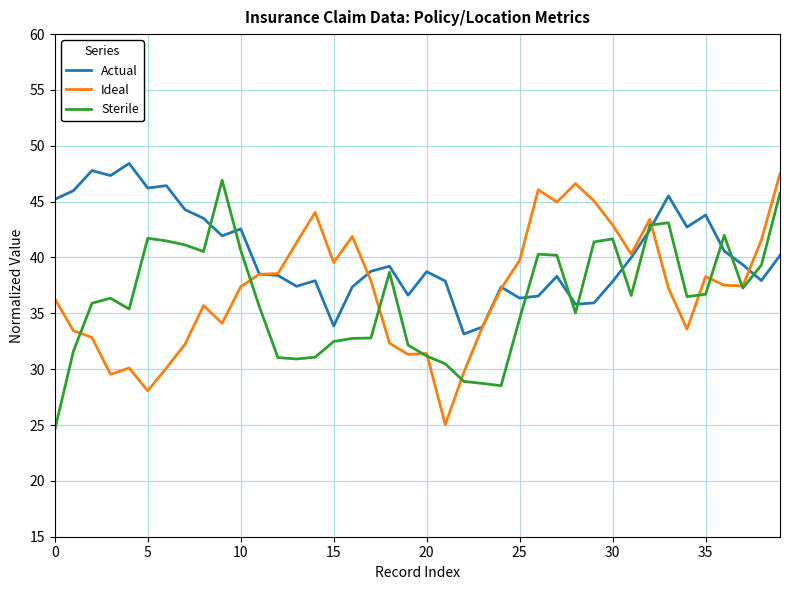

What is the lowest value of the Sterile series?

24.6